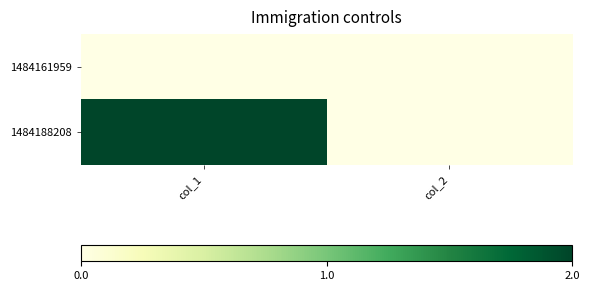

Which series has the largest total across all categories?

1484188208